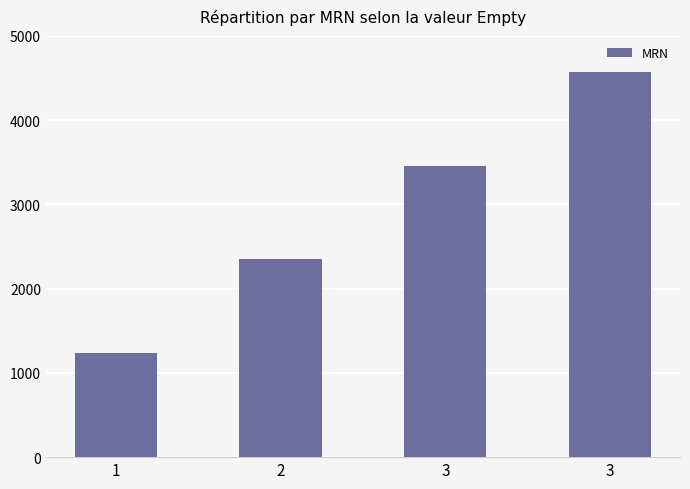

Reading left to right, list all the values displayed in this chart.

1234	2354	3456	4567